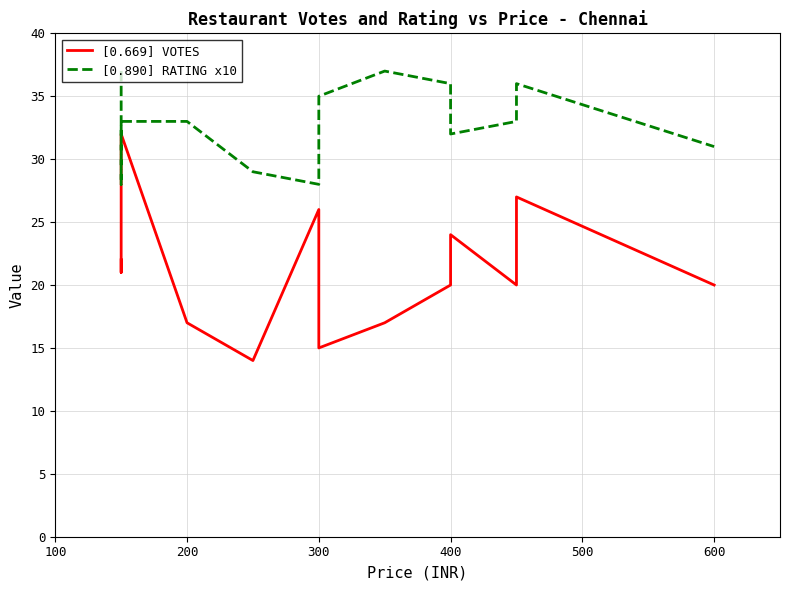

List the series in order of their peak value, highest first.

[0.890] RATING x10, [0.669] VOTES